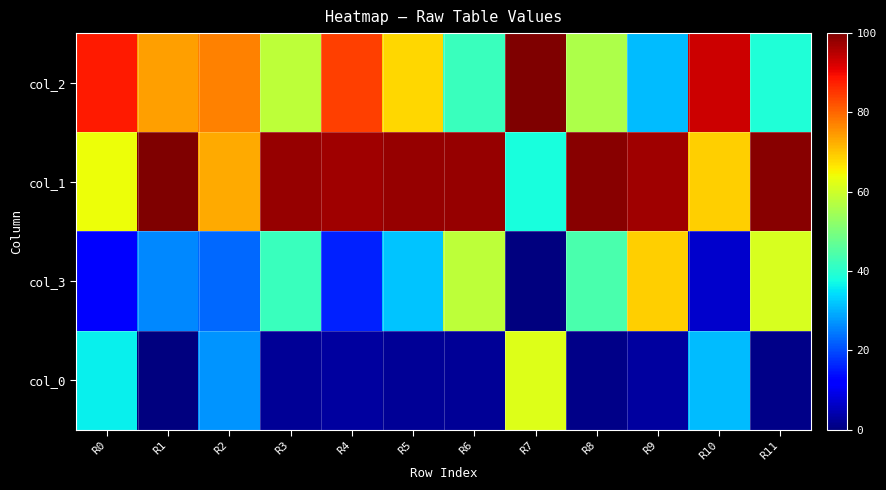

What is the total value across all series at R2?

200